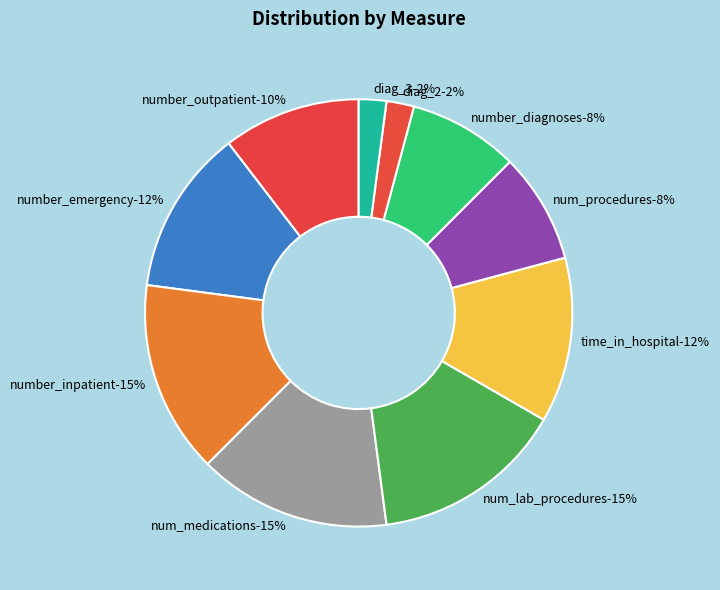

How many slices are in this pie chart?

10